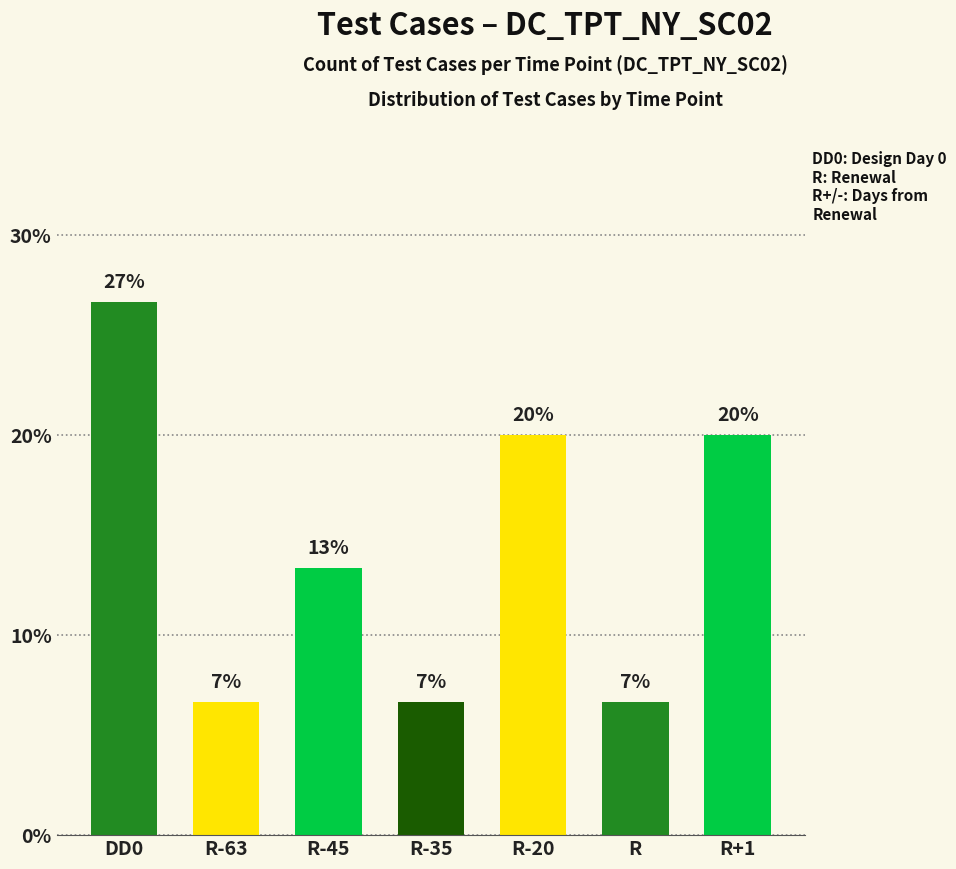

Does the chart contain any negative values?

No